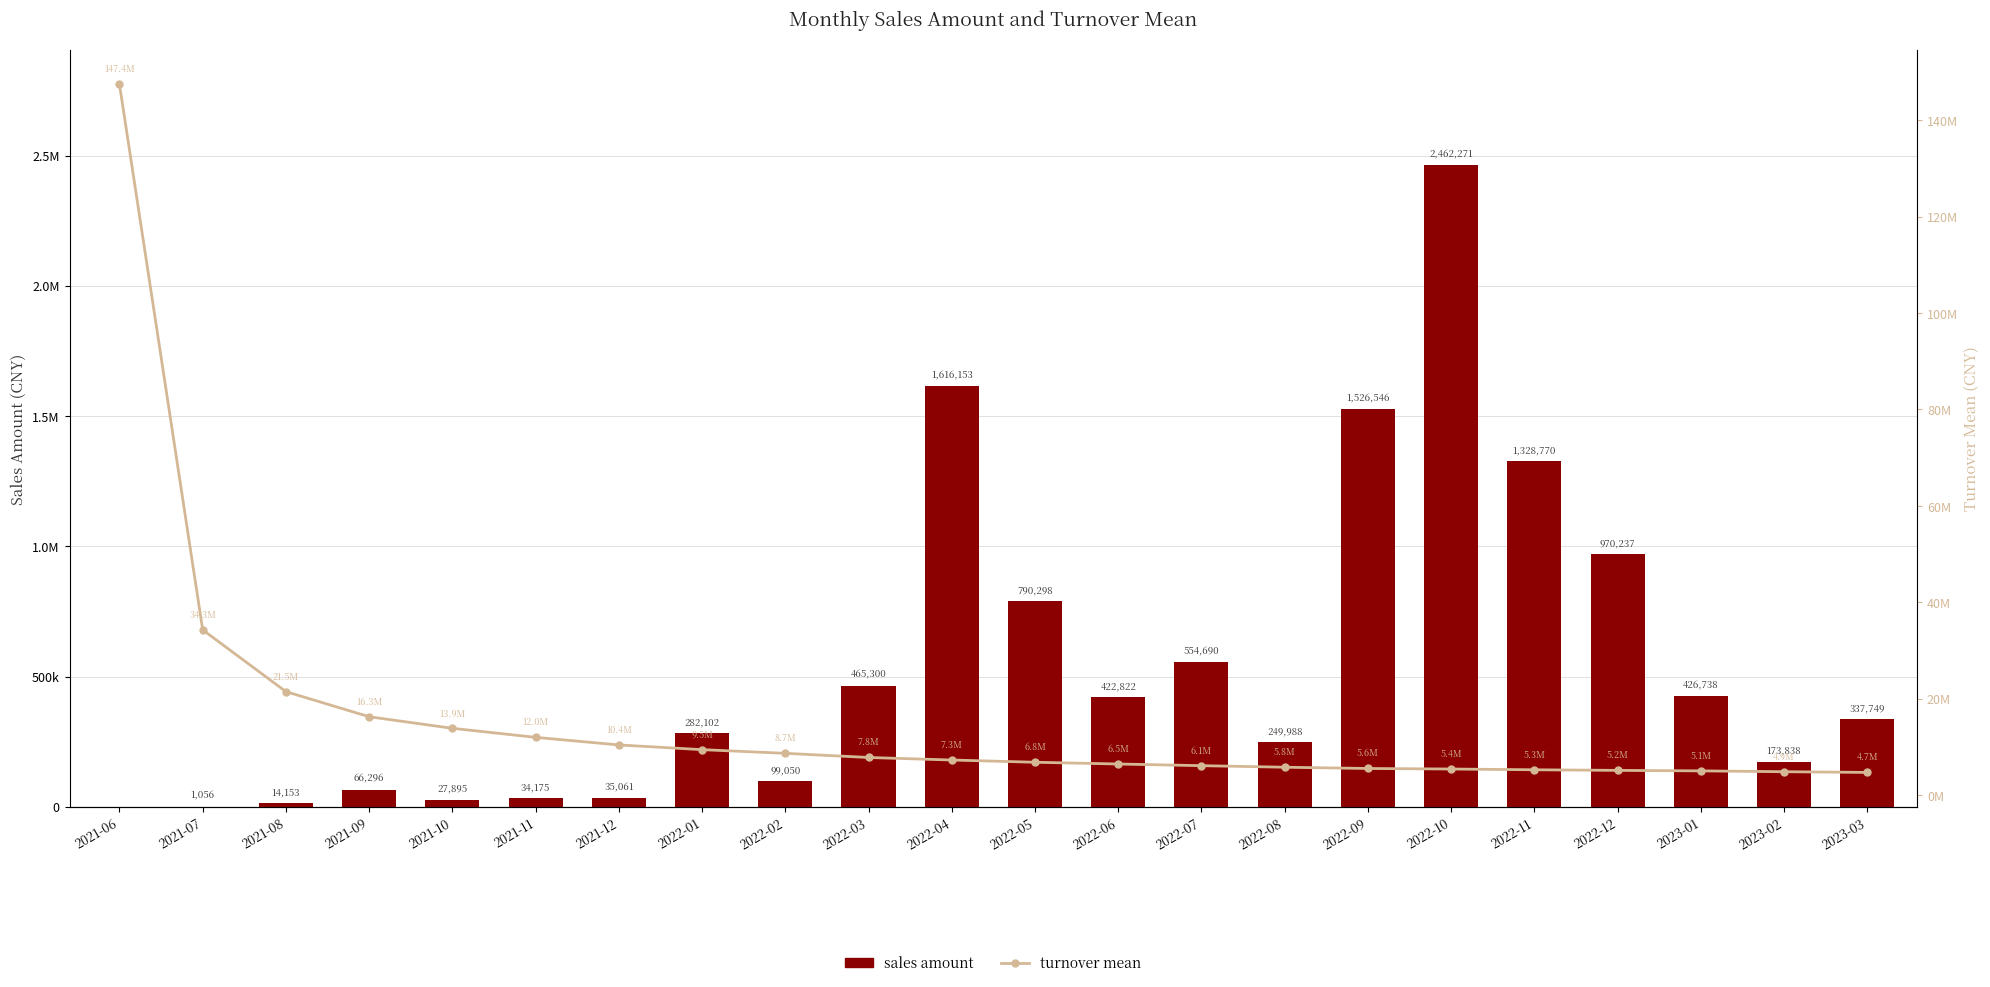

Where does the sales amount series first go above 337749?

2022-03